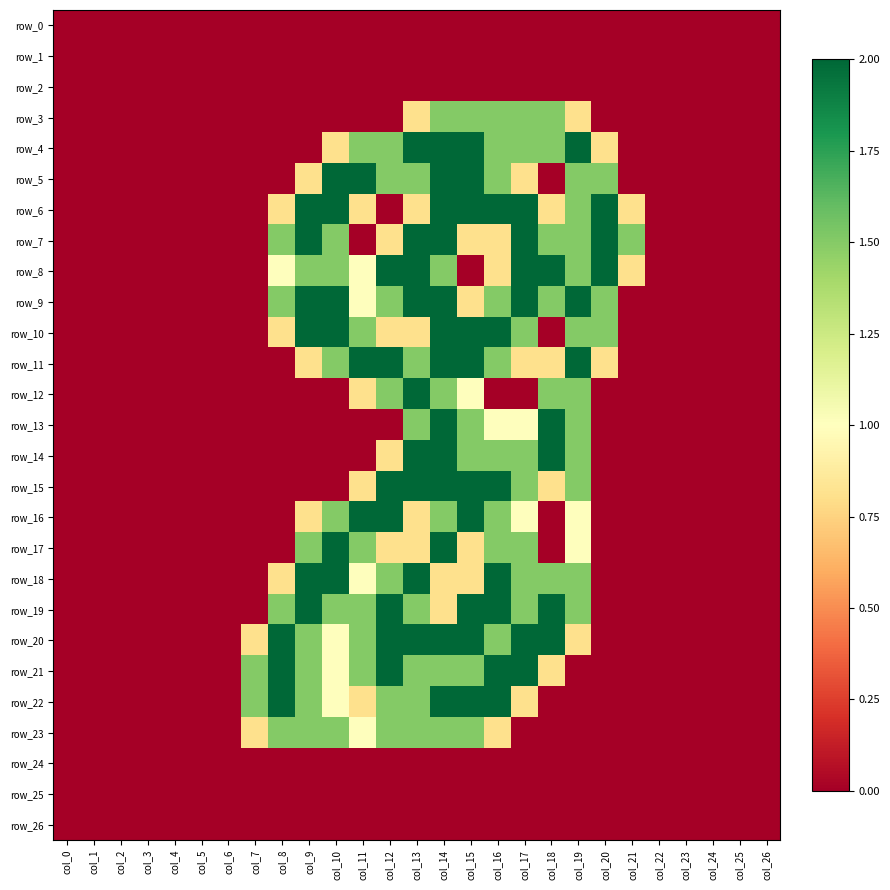

List the series in order of their peak value, lowest first.

row_0, row_1, row_2, row_24, row_25, row_26, row_3, row_23, row_4, row_5, row_6, row_7, row_8, row_9, row_10, row_11, row_12, row_13, row_14, row_15, row_16, row_17, row_18, row_19, row_20, row_21, row_22